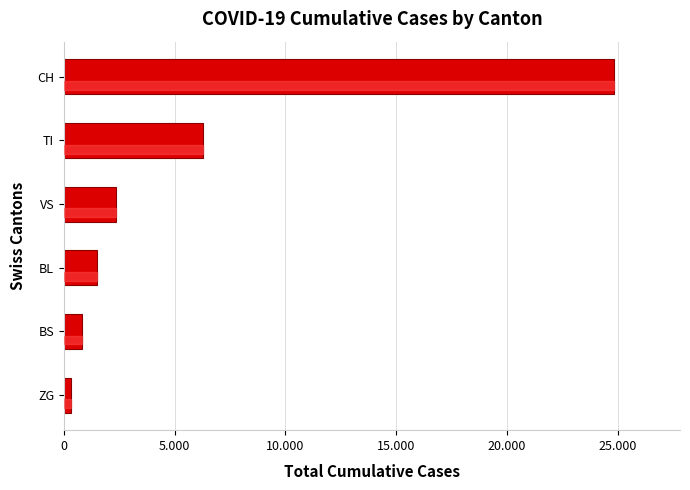

Are the bars horizontal?

Yes